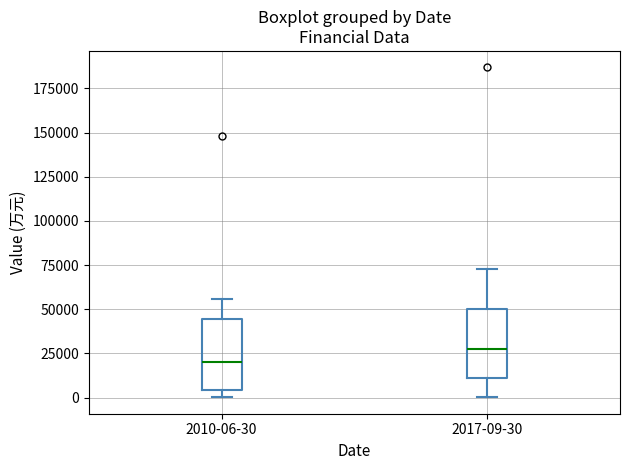

Where does the upper whisker of the box for 2010-06-30 end on the y-axis? The values are not printed on the chart, so give them approximately, as read against the axis.

55000